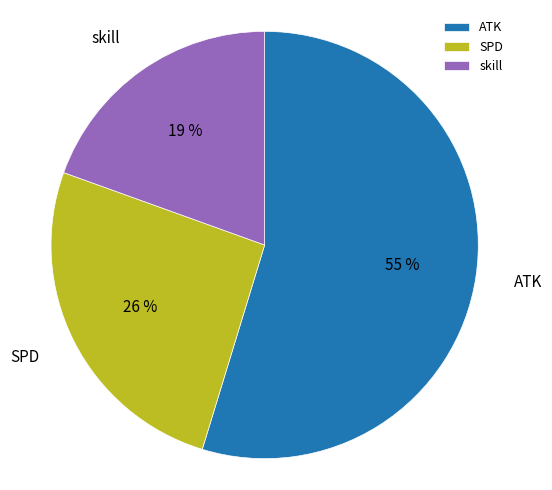

To the nearest percent, what percentage of the pie is SPD?

26%